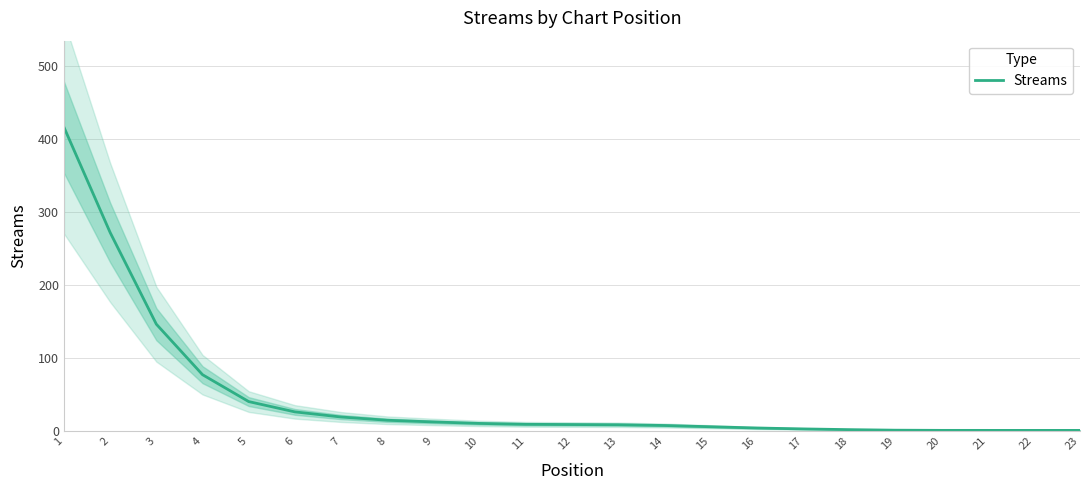

What is the difference between the second highest and second lowest values?

270.9